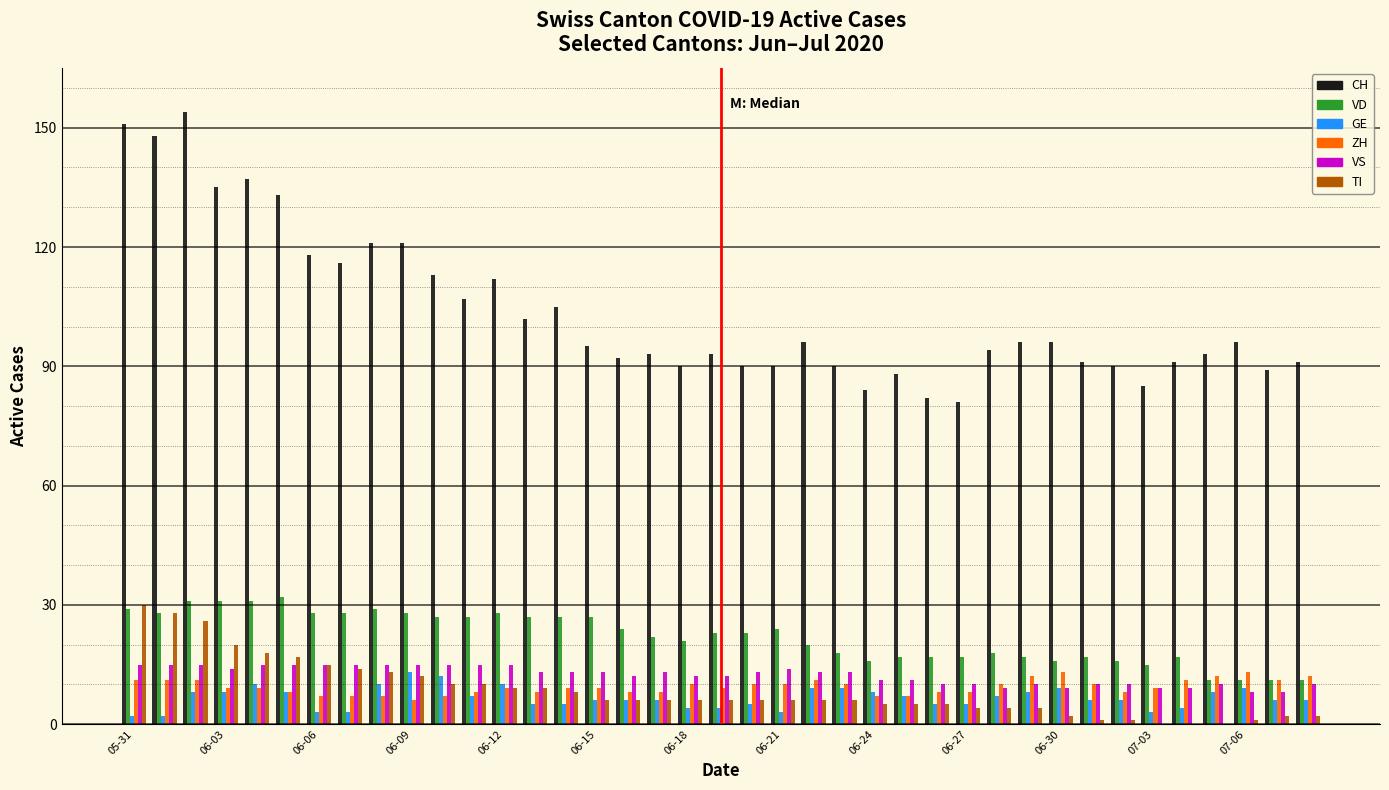

Which series has the largest total across all categories?

CH